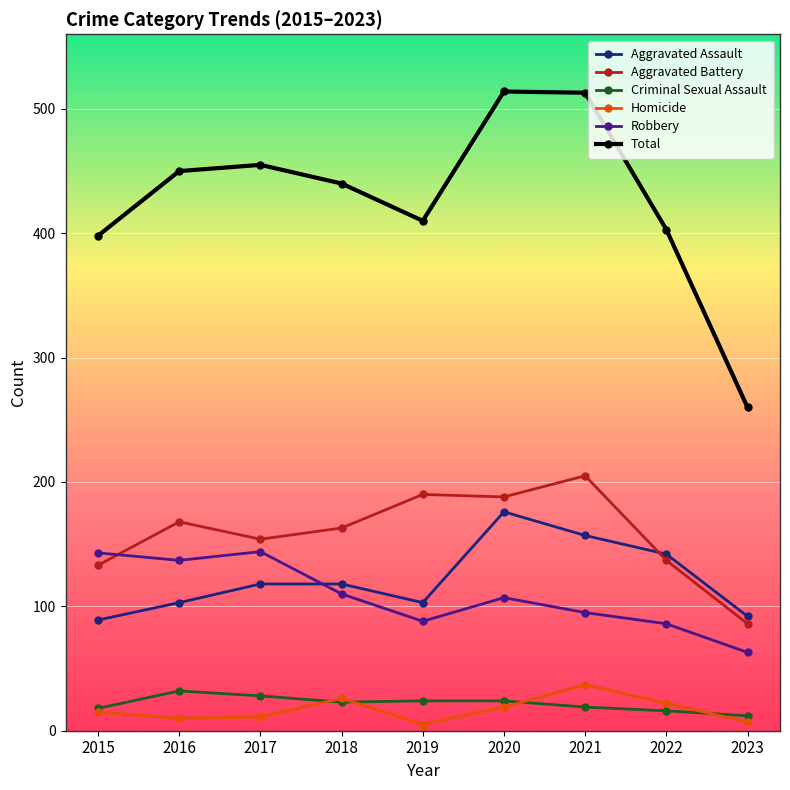

Where is the first local maximum for Aggravated Battery?

2016